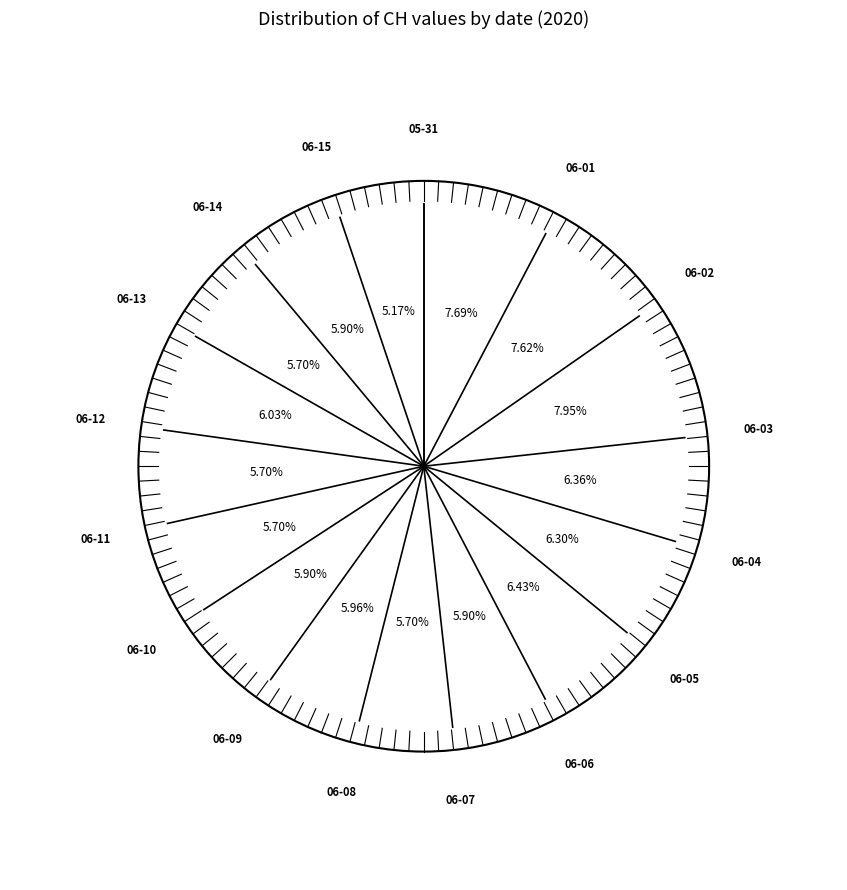

Is there any slice that represents more than half of the pie?

No